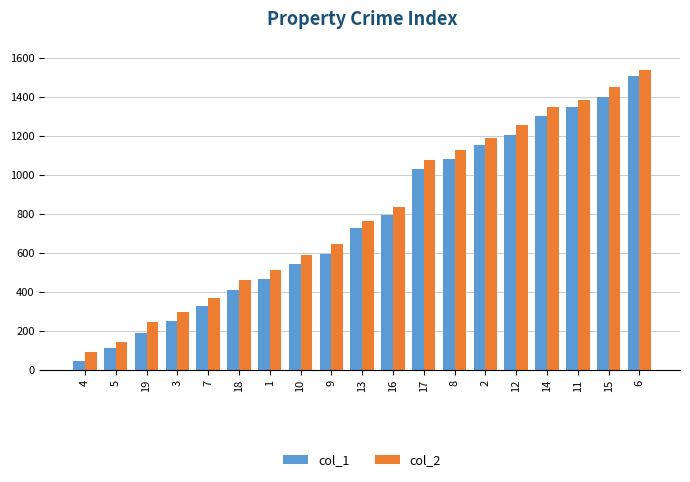

How many categories are shown in the chart?

19